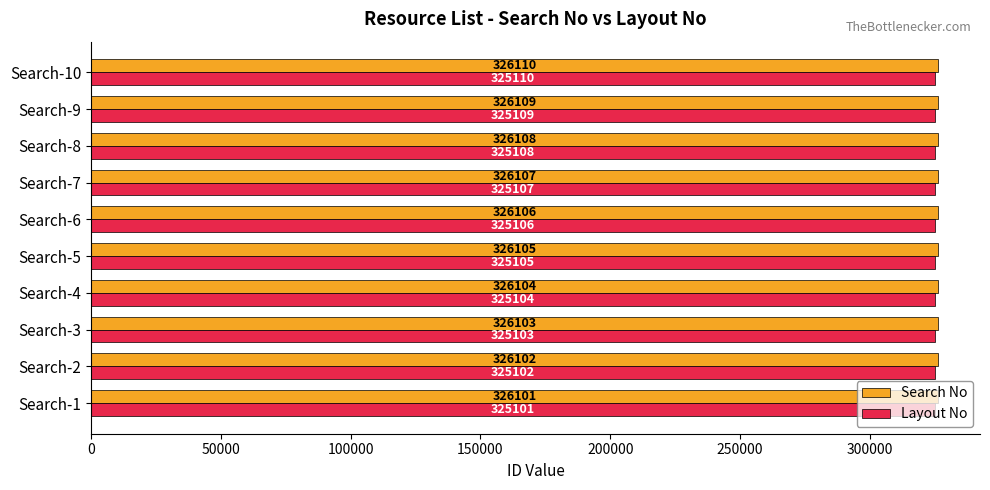

What is the difference between the maximum and second lowest values in the Layout No series?

8